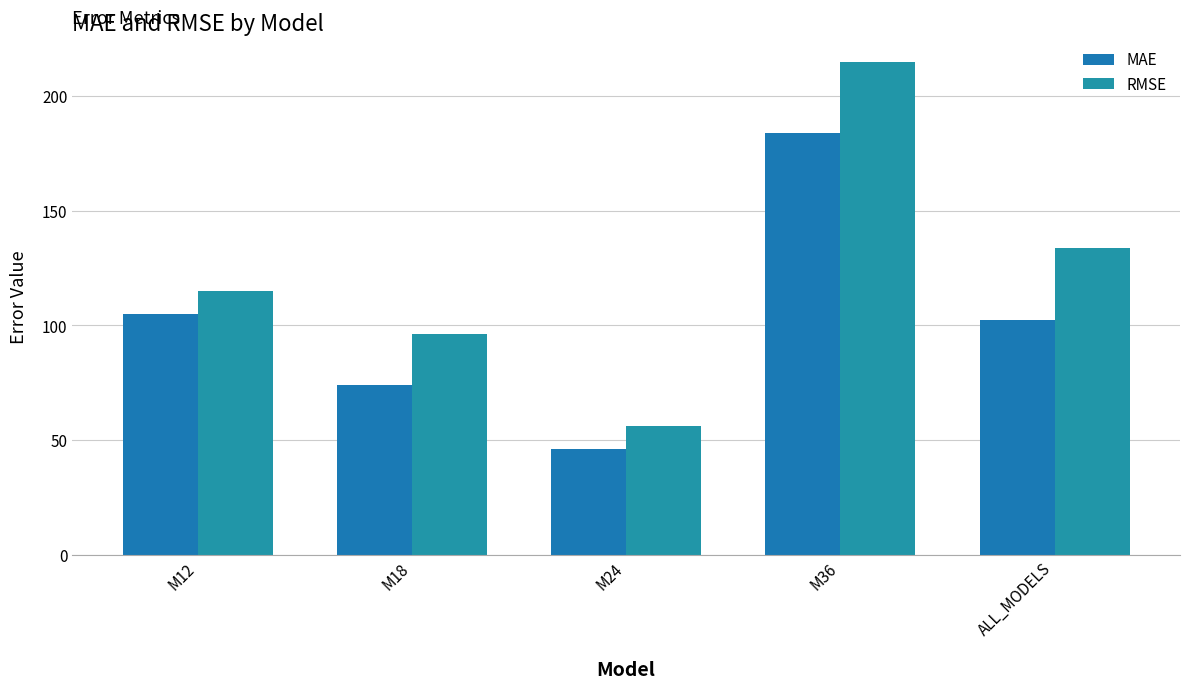

How many data points in MAE are above 102?

3